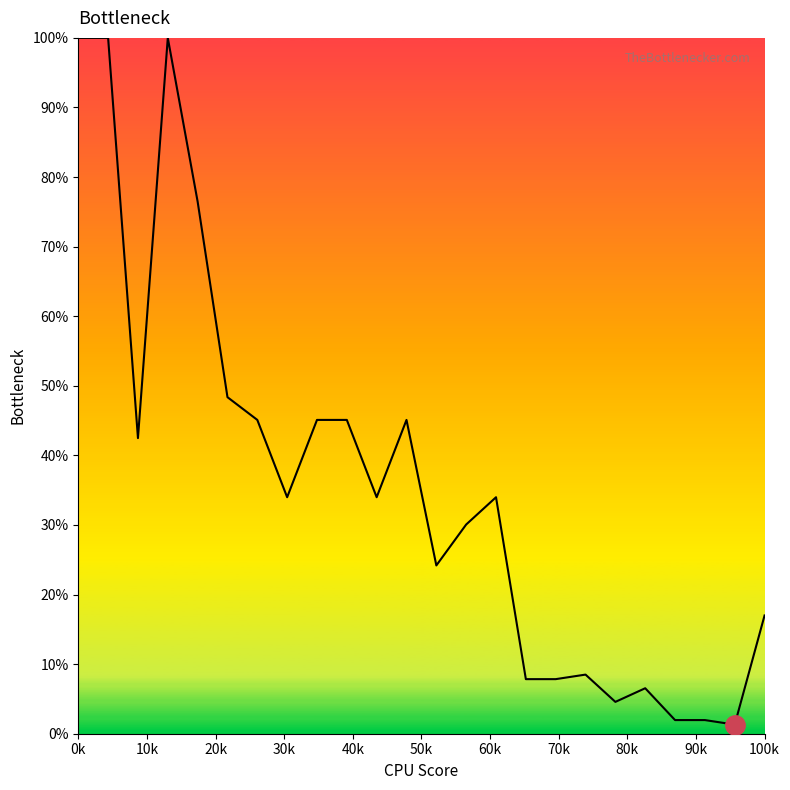

How many categories are shown in the chart?

24